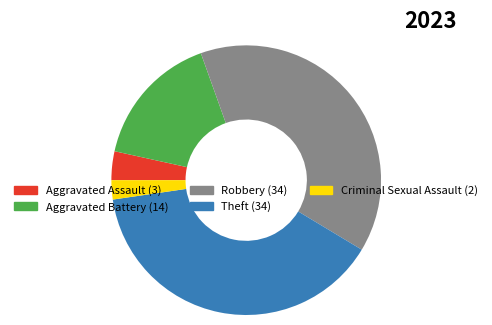

Do Robbery and Aggravated Assault together represent more than half of the pie?

No